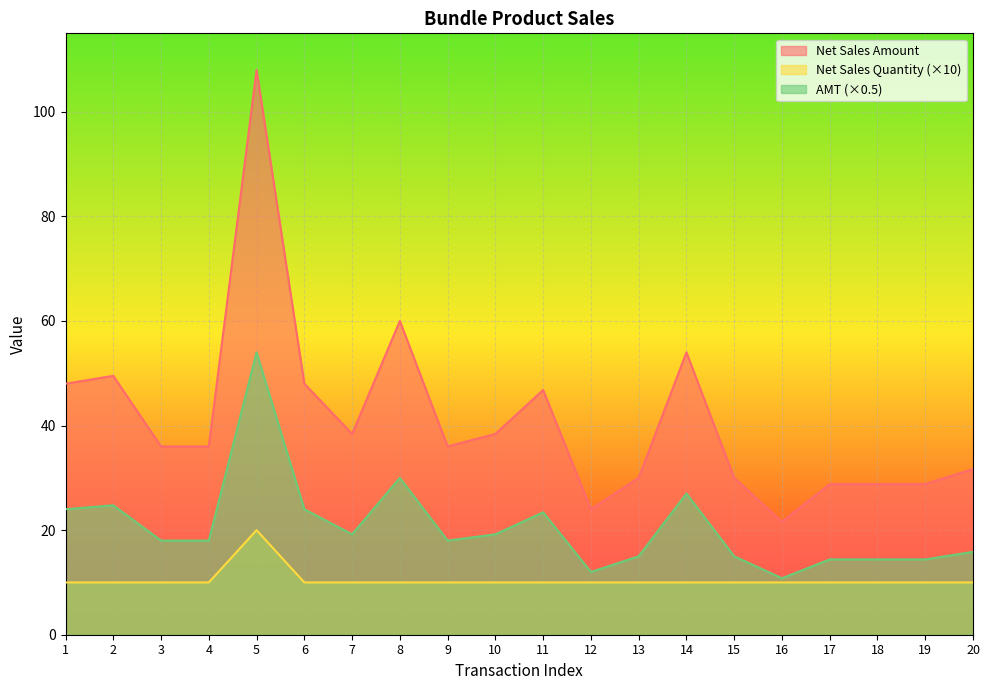

What is the spread (max minus min) of values at 4?

26.0